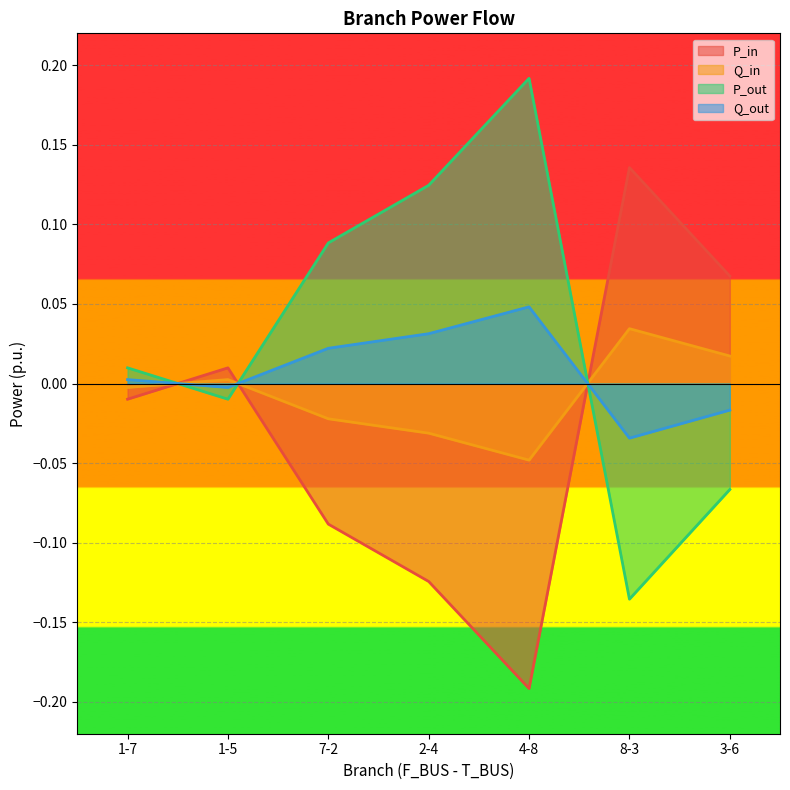

How many data points in Q_in are less than 0?

4